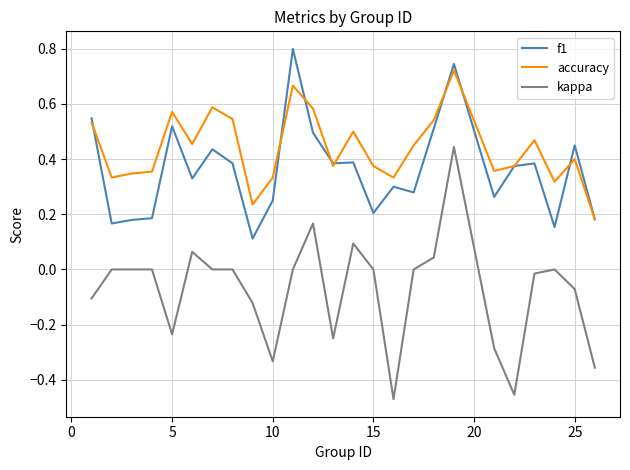

Count the number of categories in the chart.

25